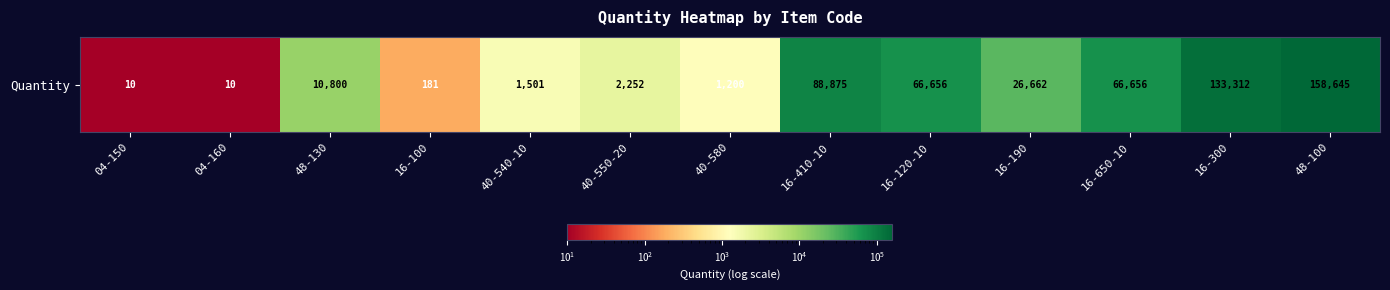

Which has a higher value, 16-410-10 or 16-100?

16-410-10